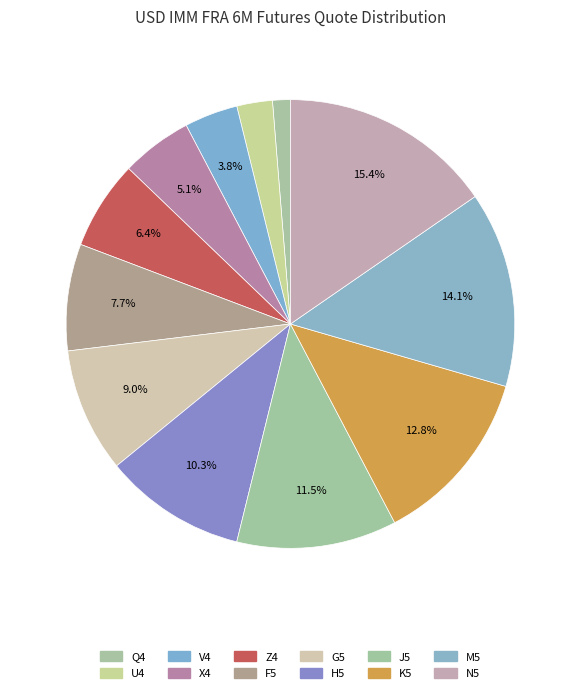

How many slices are in this pie chart?

12